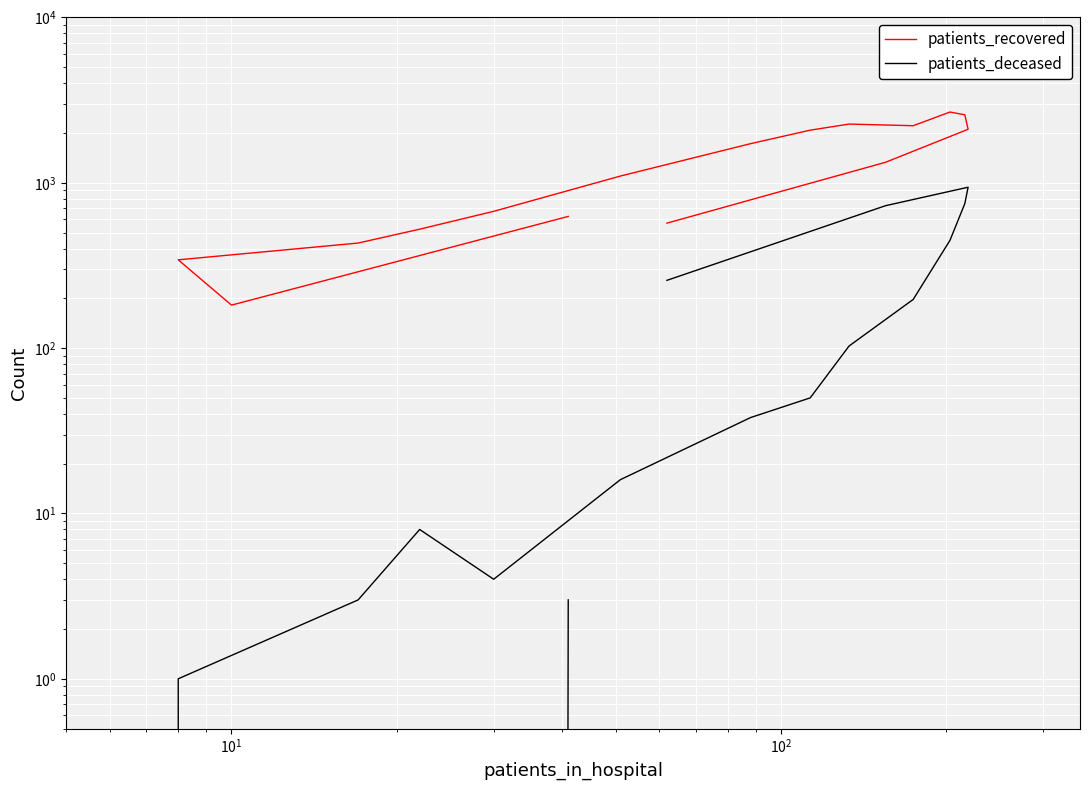

Is the value of patients_recovered at 10 greater than the value of patients_deceased at 6?

Yes